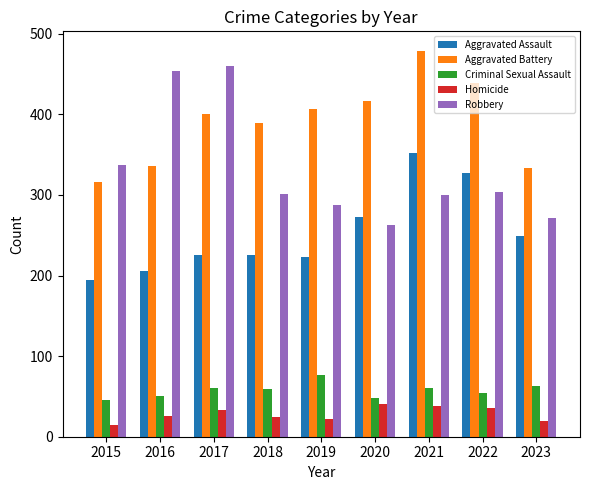

What is the highest value of the Aggravated Assault series?

352